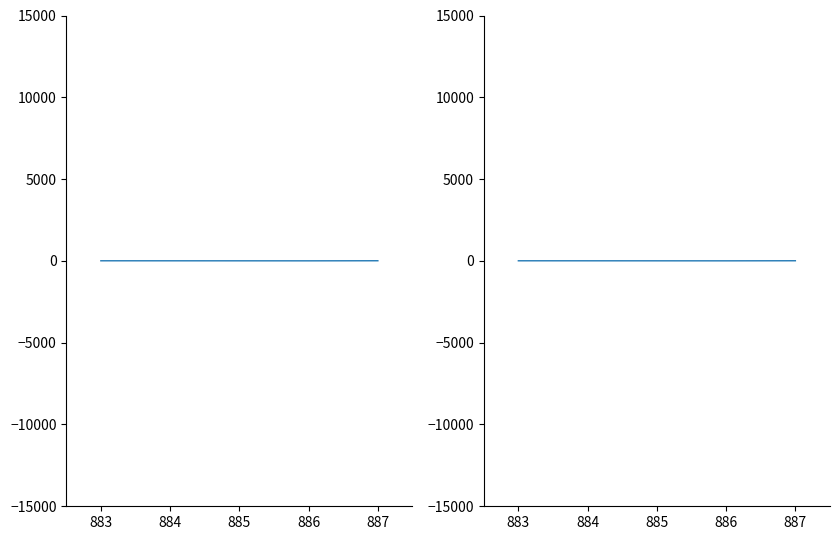

What is the maximum value shown in the chart?

8